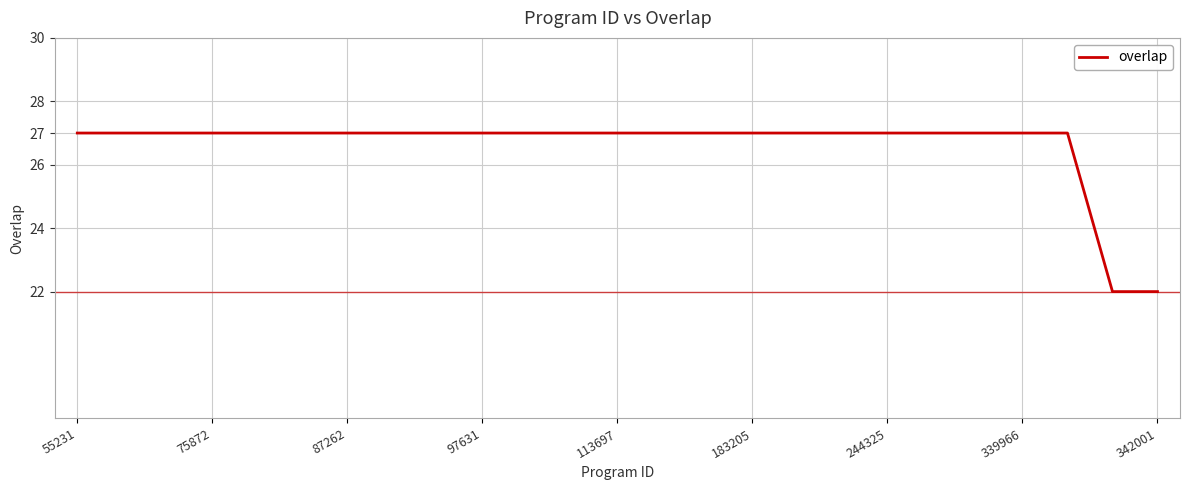

What is the maximum value shown in the chart?

27